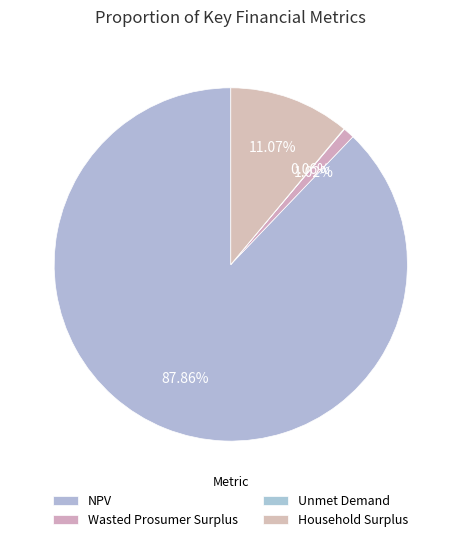

To the nearest percent, what is the difference between the largest and smallest slice percentages?

88%